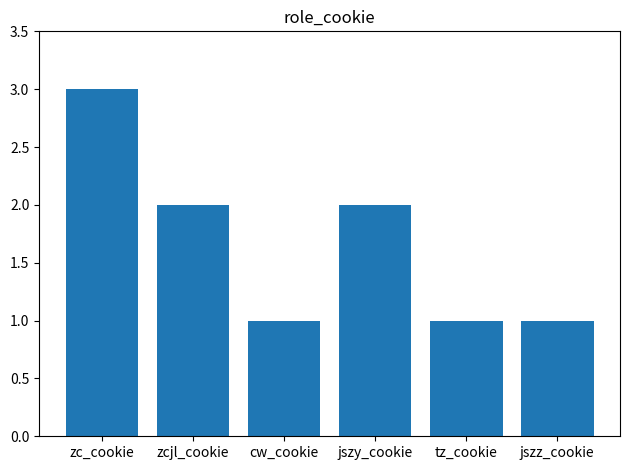

Which label corresponds to the largest value in the chart?

zc_cookie